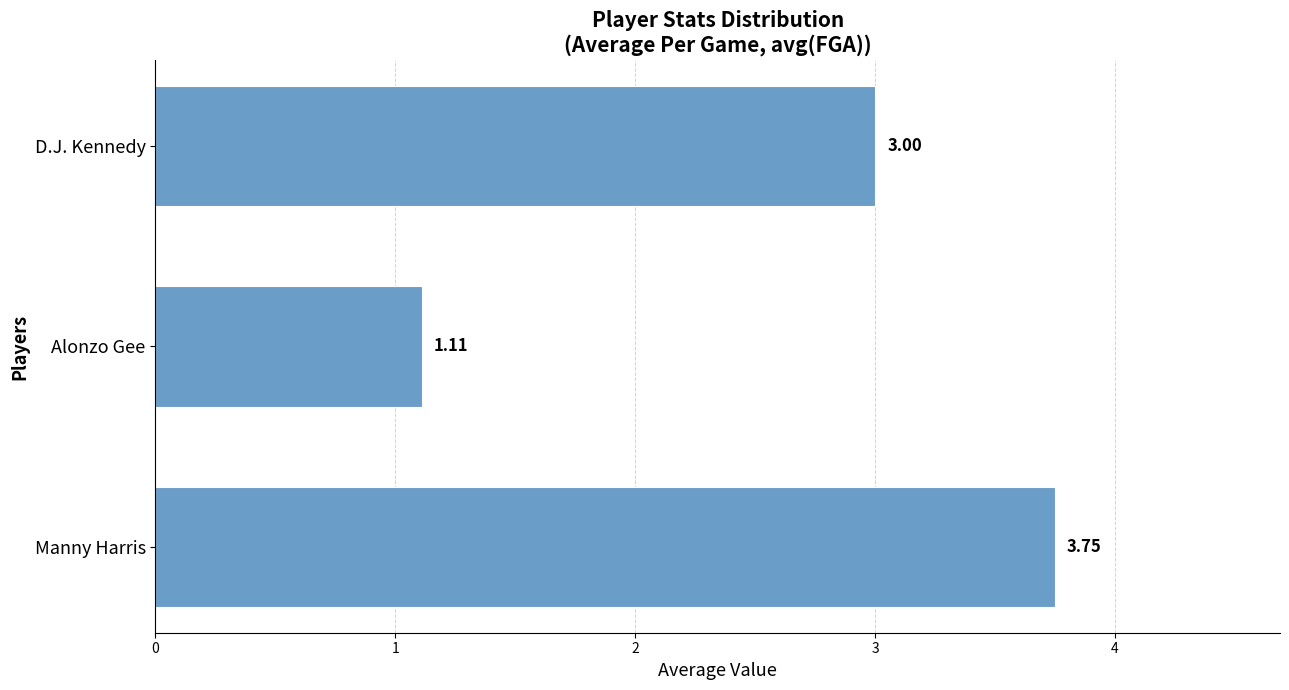

Which category has the lowest value across all series?

Alonzo Gee